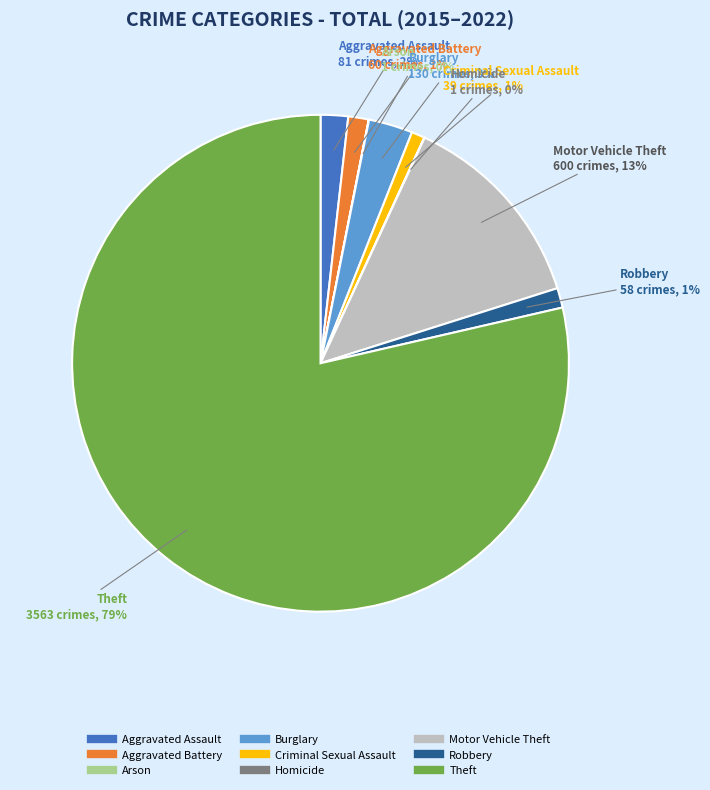

Which slice is the largest?

Theft